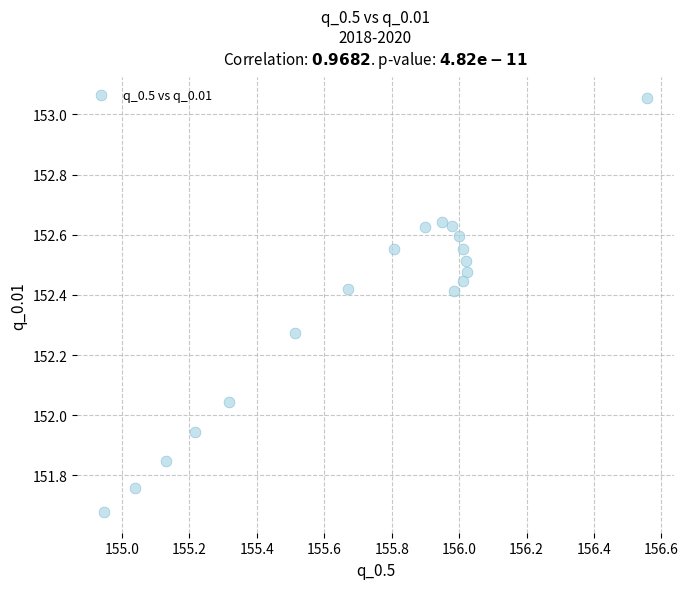

What is the range of X values (max minus min)?

1.6